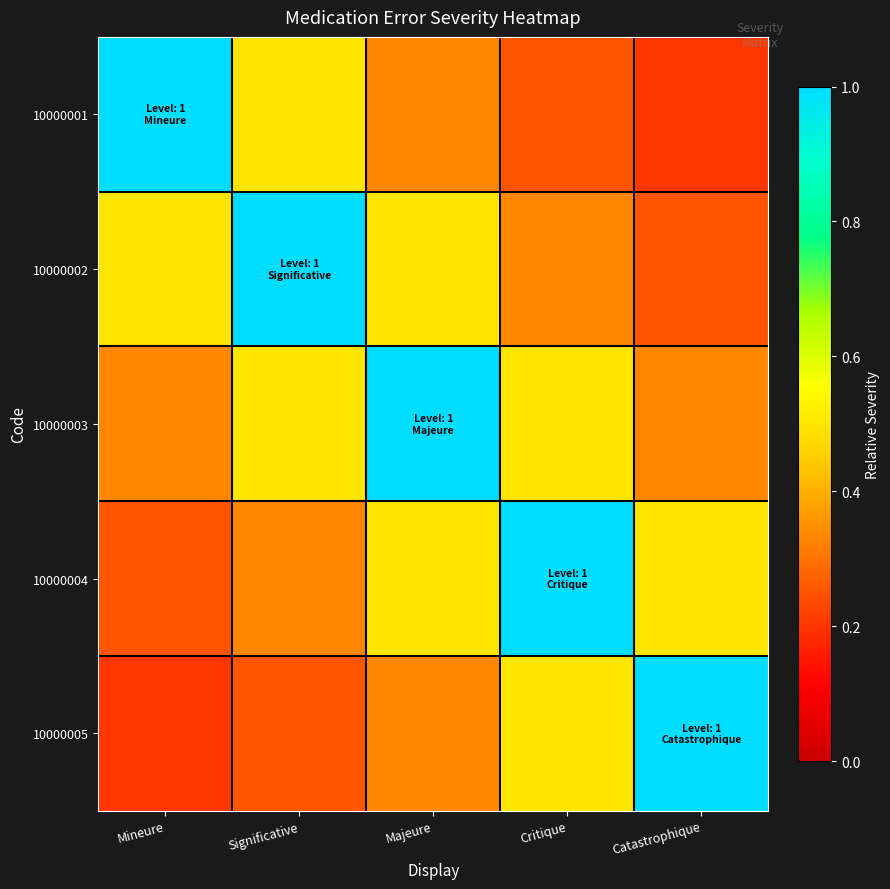

What is the minimum value shown in the chart?

0.2